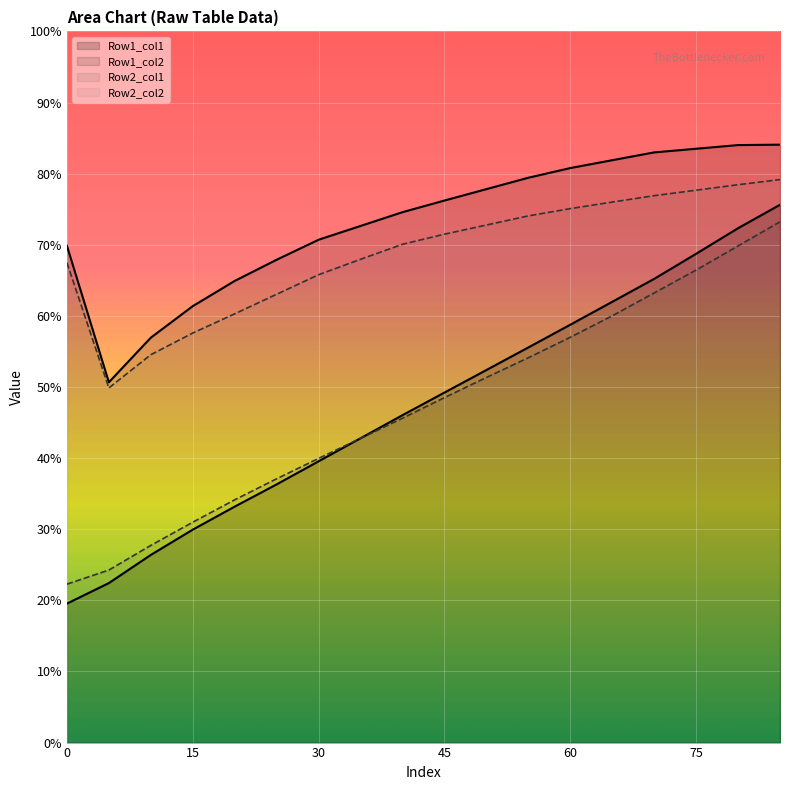

At how many categories does at least one series exceed 68?

13